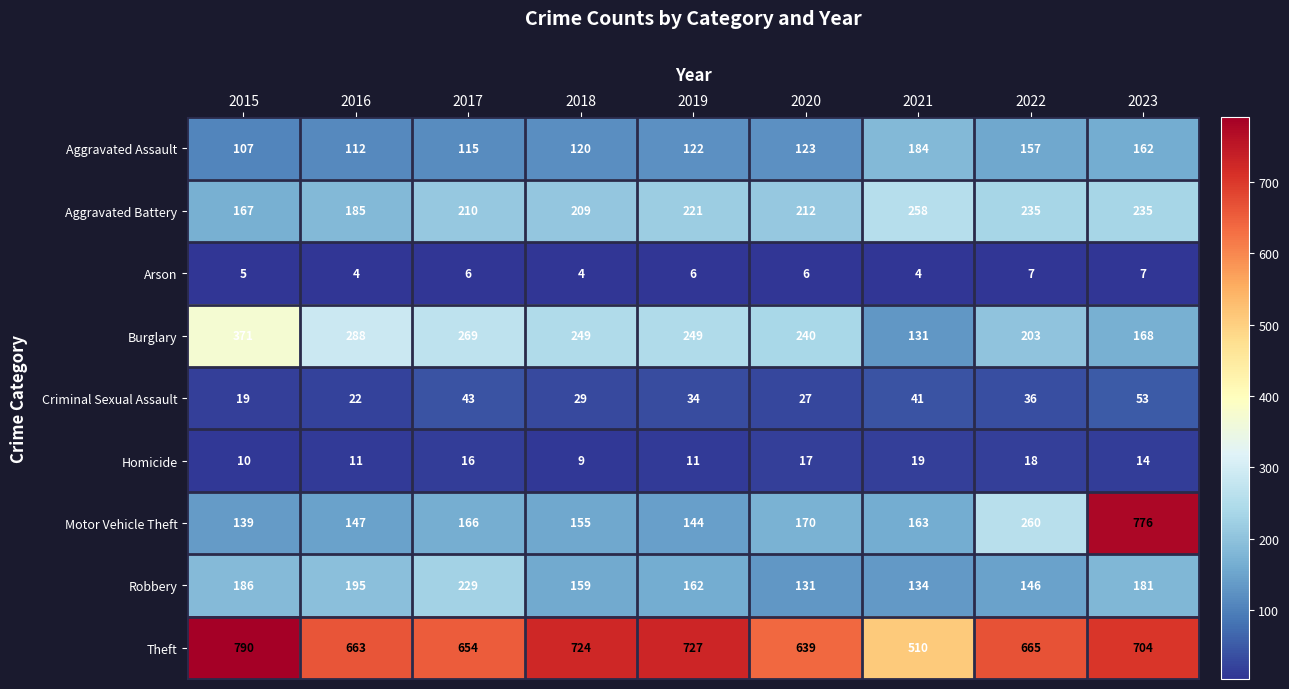

What value does the Criminal Sexual Assault series have at 2023?

53